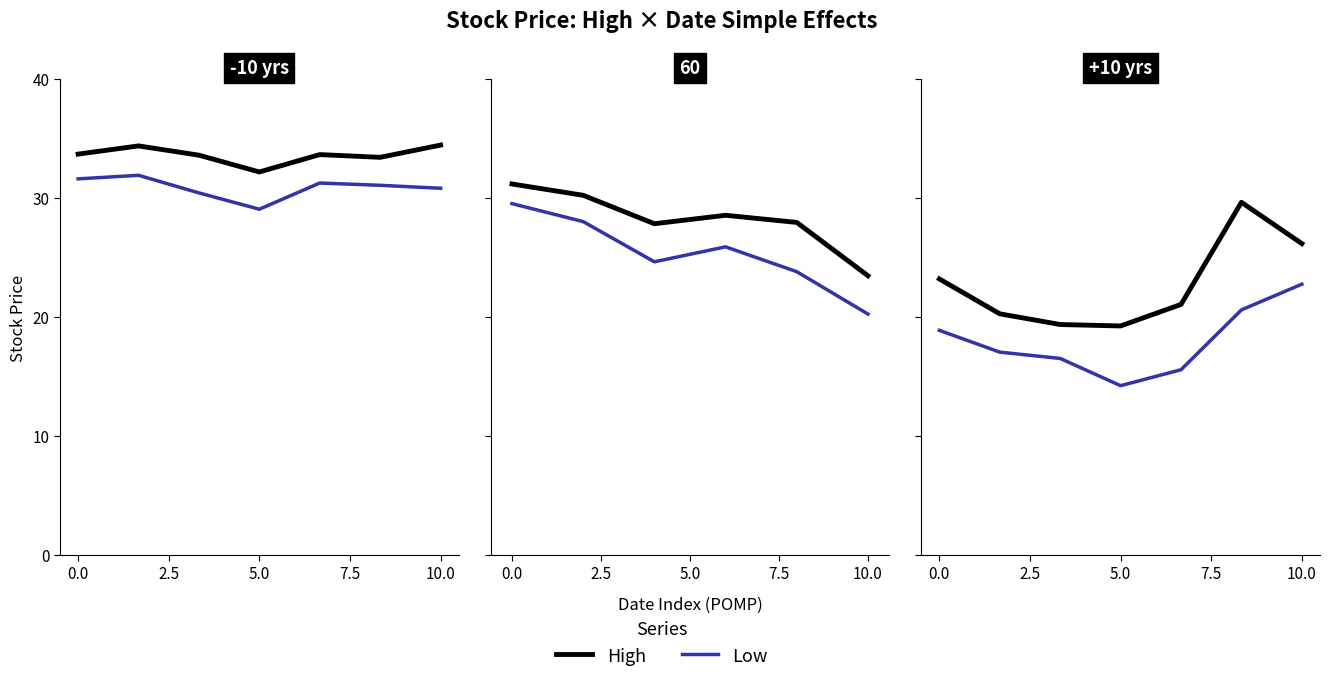

True or false: Low has a value of 23.5 at 5.0.

False